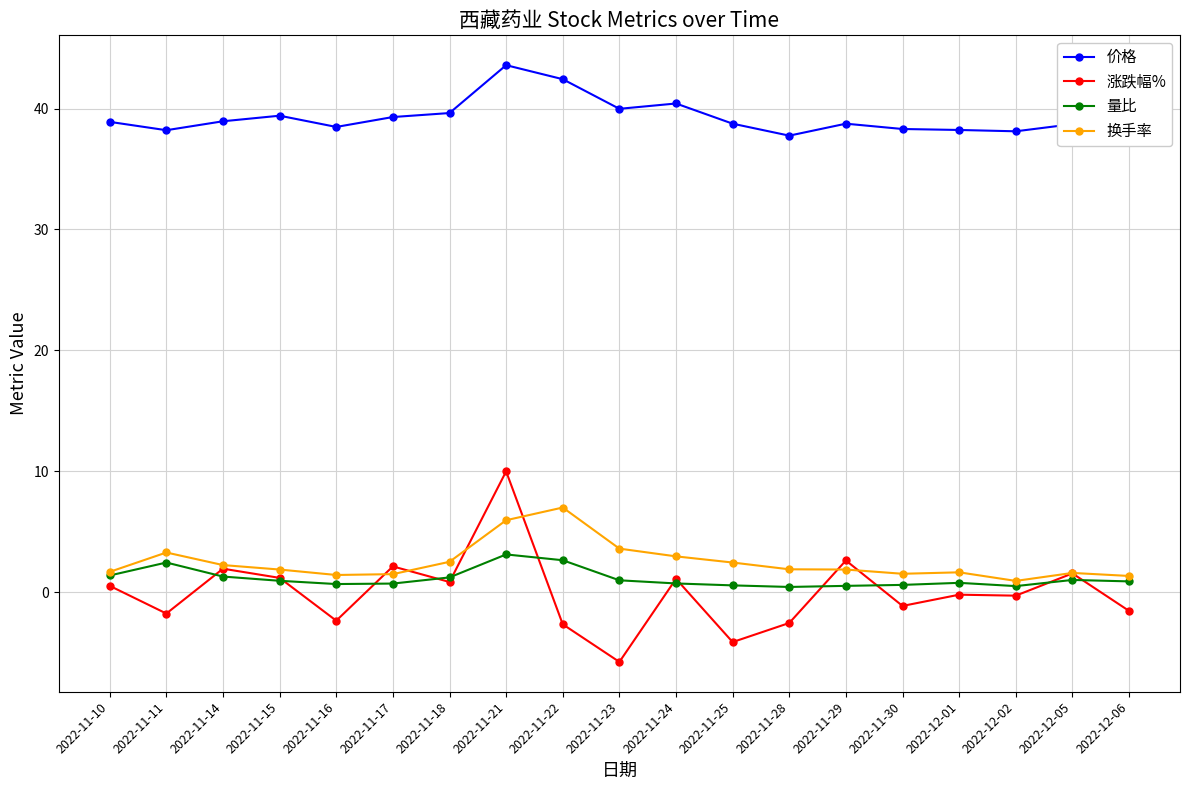

How many data points does each series have?

19